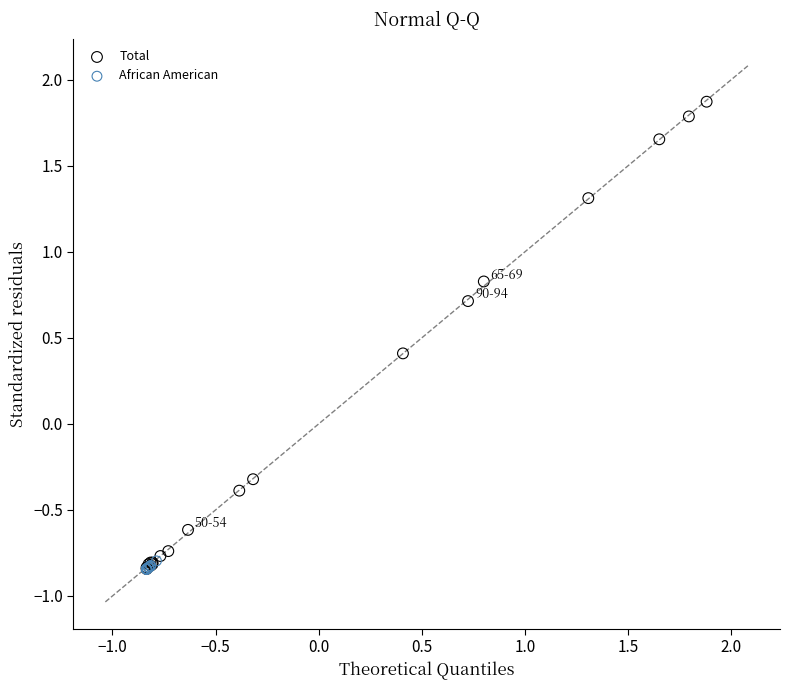

Which series has the widest spread of Y values?

Total